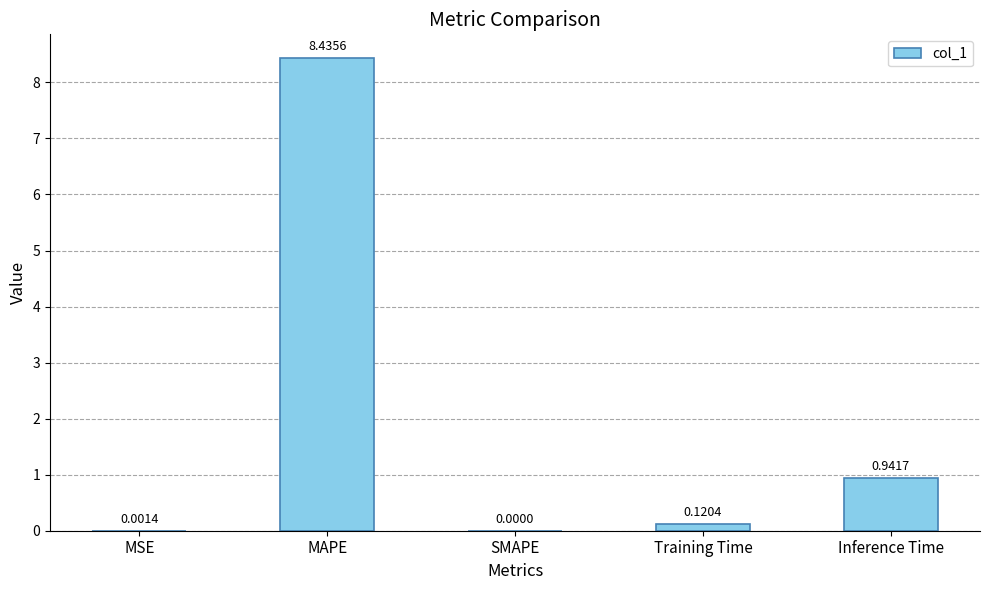

How many data points does each series have?

5